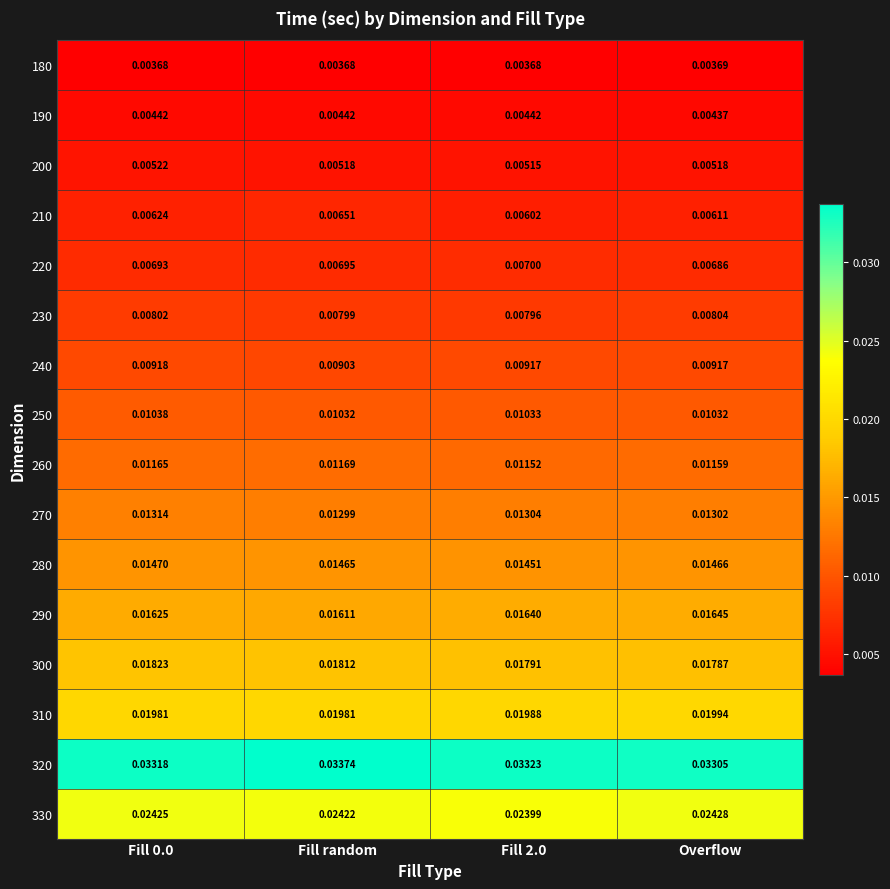

Is the value of 190 at Fill random greater than the value of 290 at Fill 0.0?

No